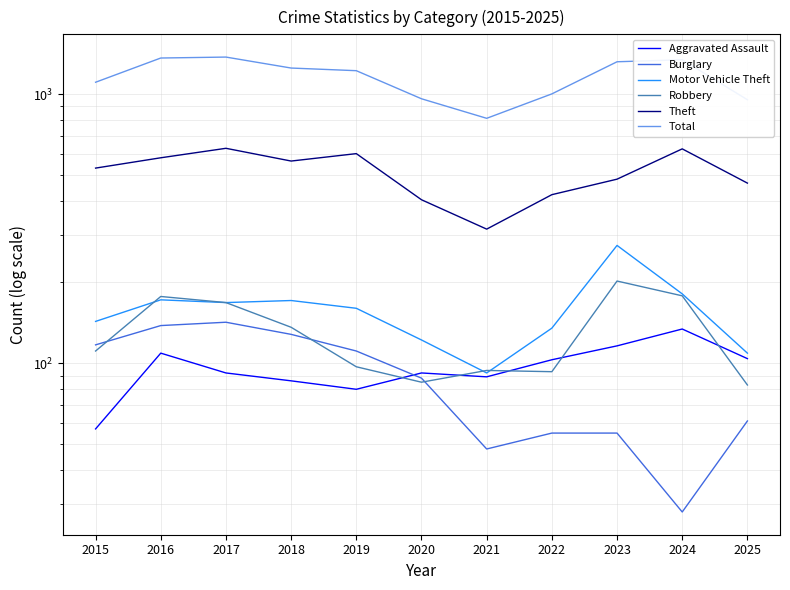

Which series has the largest range (max minus min)?

Total